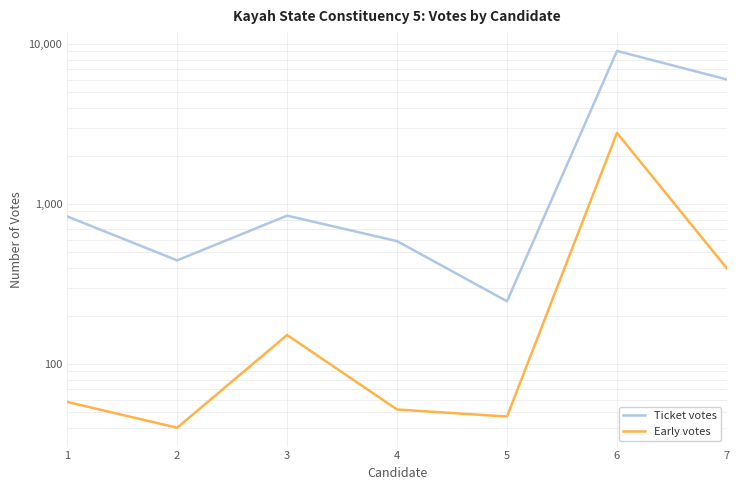

Which series has the largest total across all categories?

Ticket votes